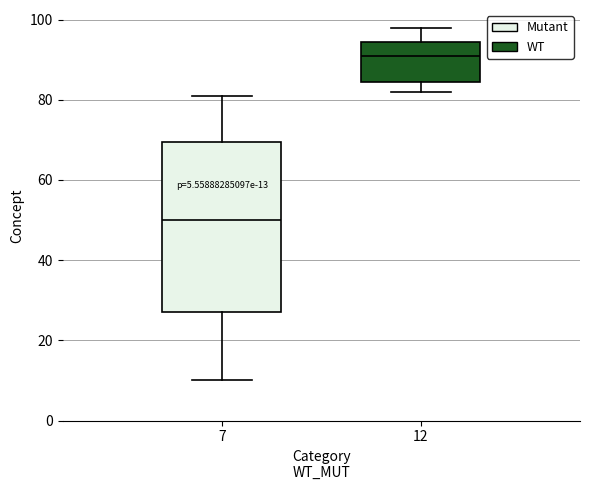

Which box has the highest median line?

12